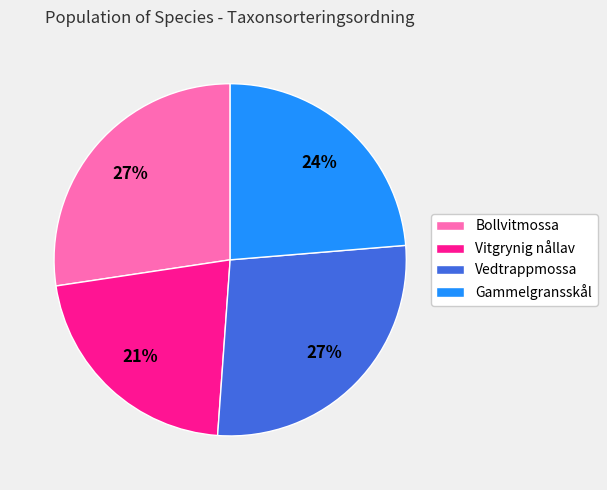

To the nearest percent, what is the average slice percentage?

25%